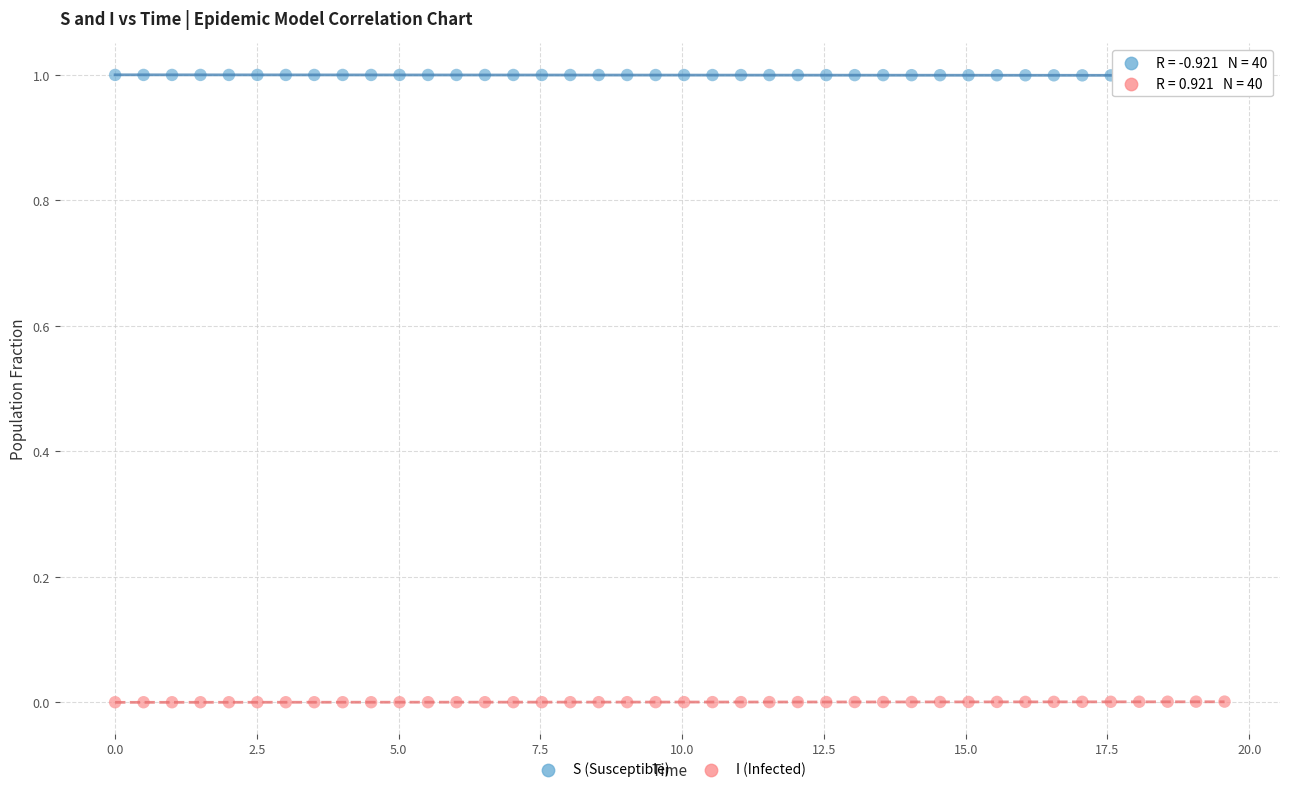

Which series contains the lowest Y value?

I (Infected)